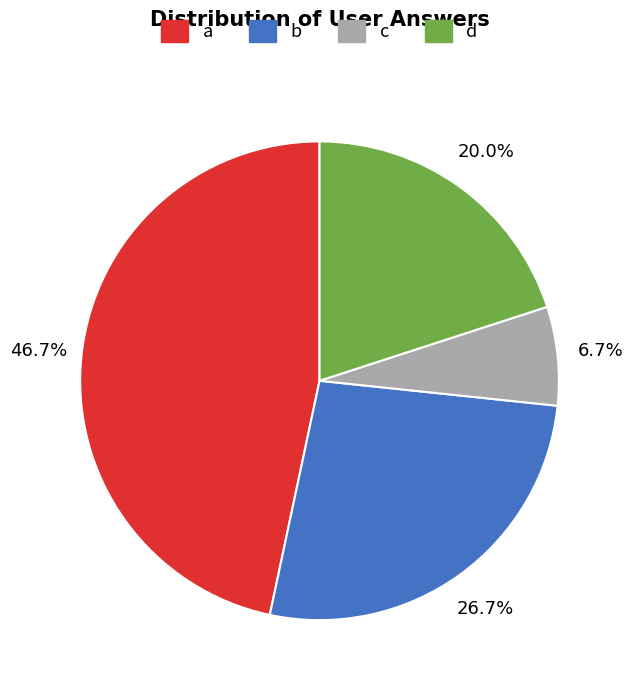

Does d represent more than half of the total?

No